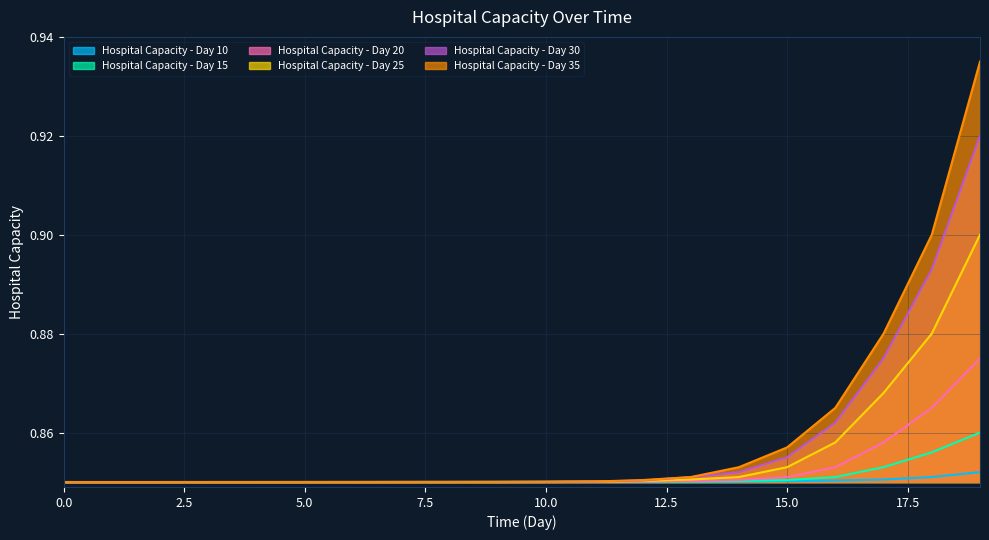

Which series has the largest total across all categories?

Hospital Capacity - Day 35